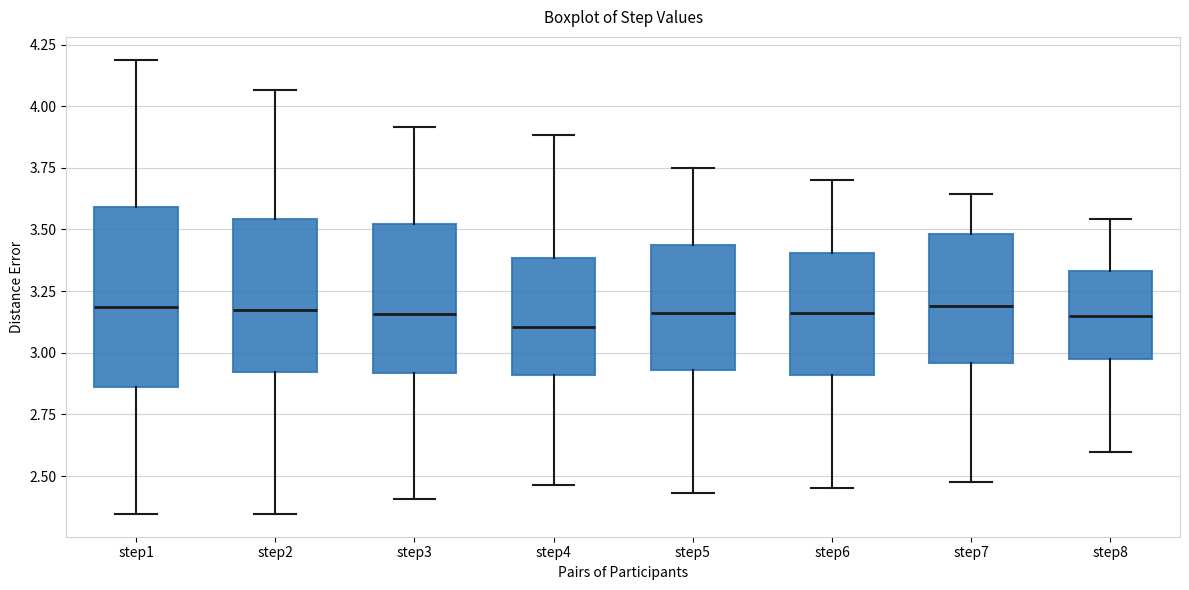

Comparing the boxes themselves (not the whiskers), which one is the tallest?

step1